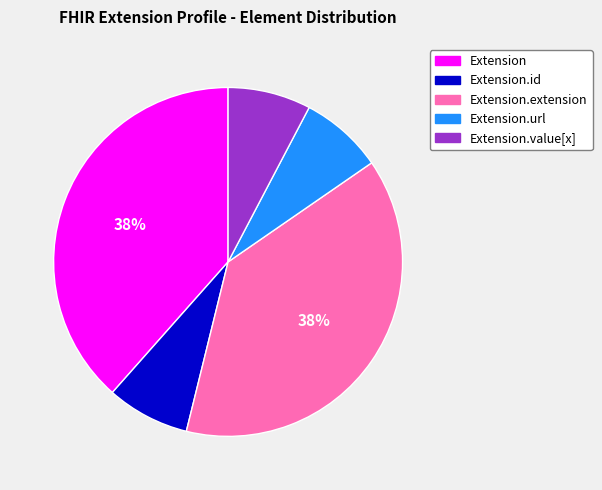

How many slices are in this pie chart?

5